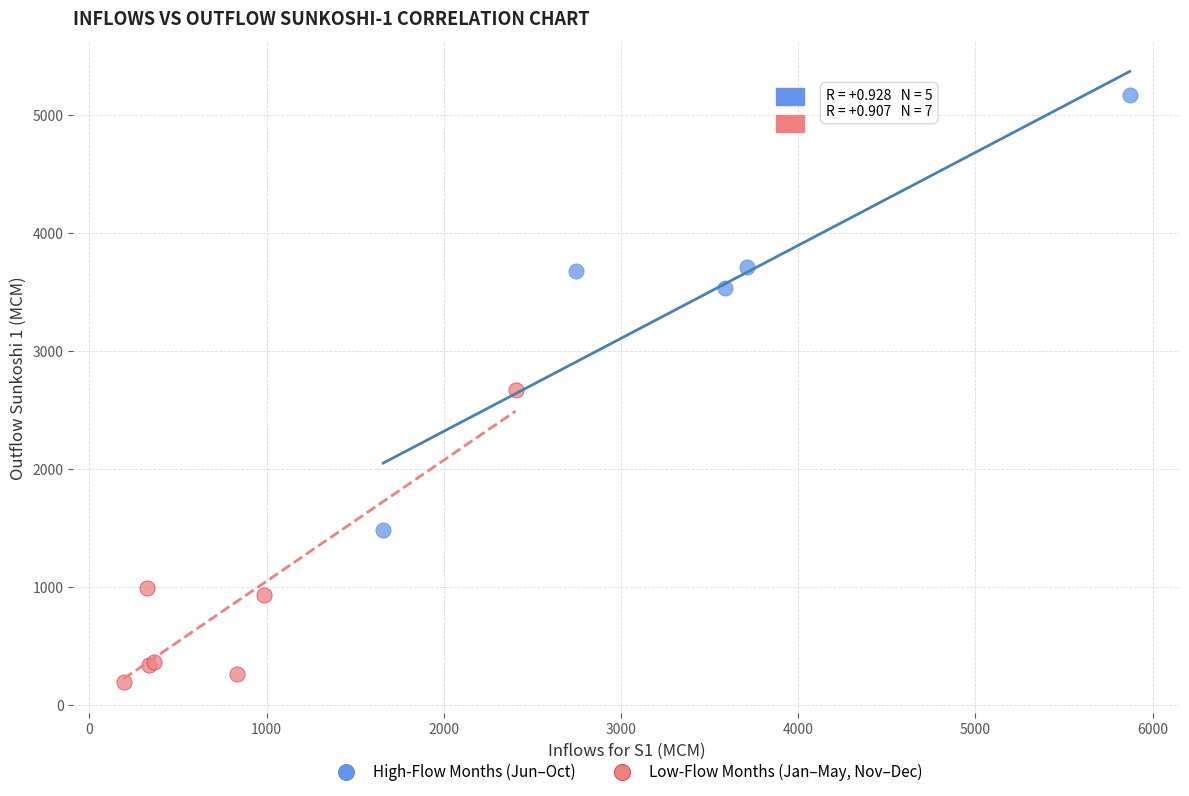

Which series reaches the minimum Y coordinate?

Low-Flow Months (Jan–May, Nov–Dec)